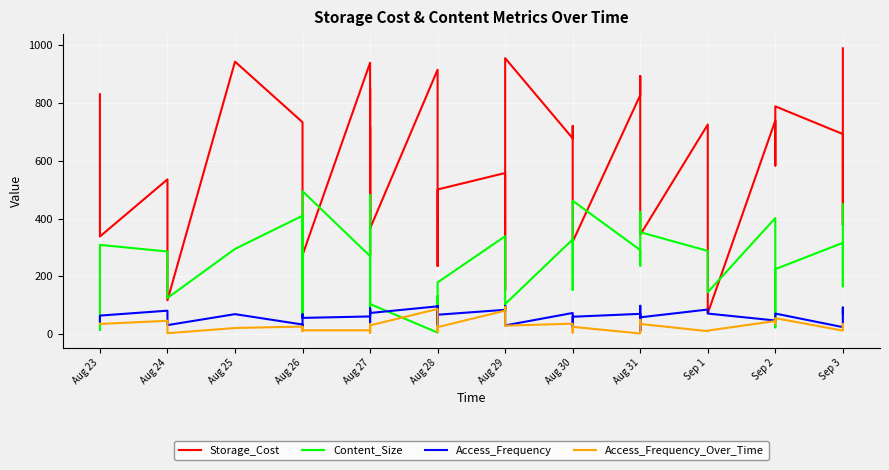

The Content_Size series shows 37 at Aug 28. True or false?

False